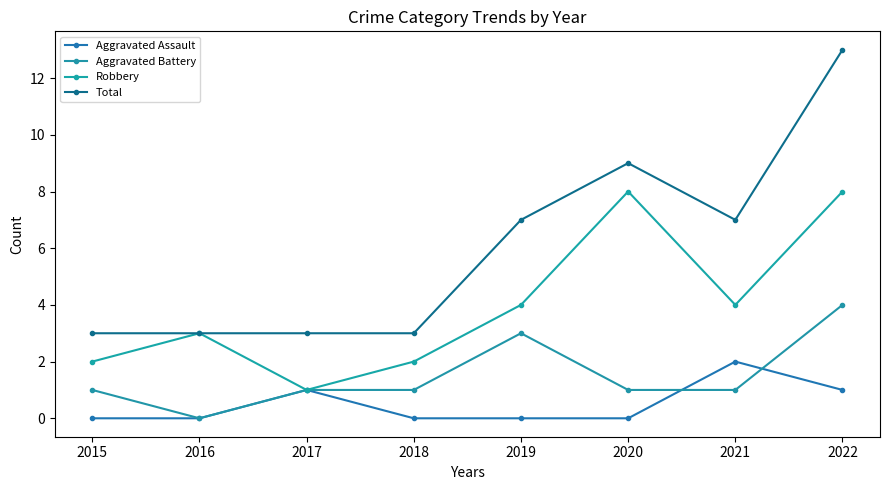

In Aggravated Assault, how many points are higher than both neighbors (excluding endpoints)?

2